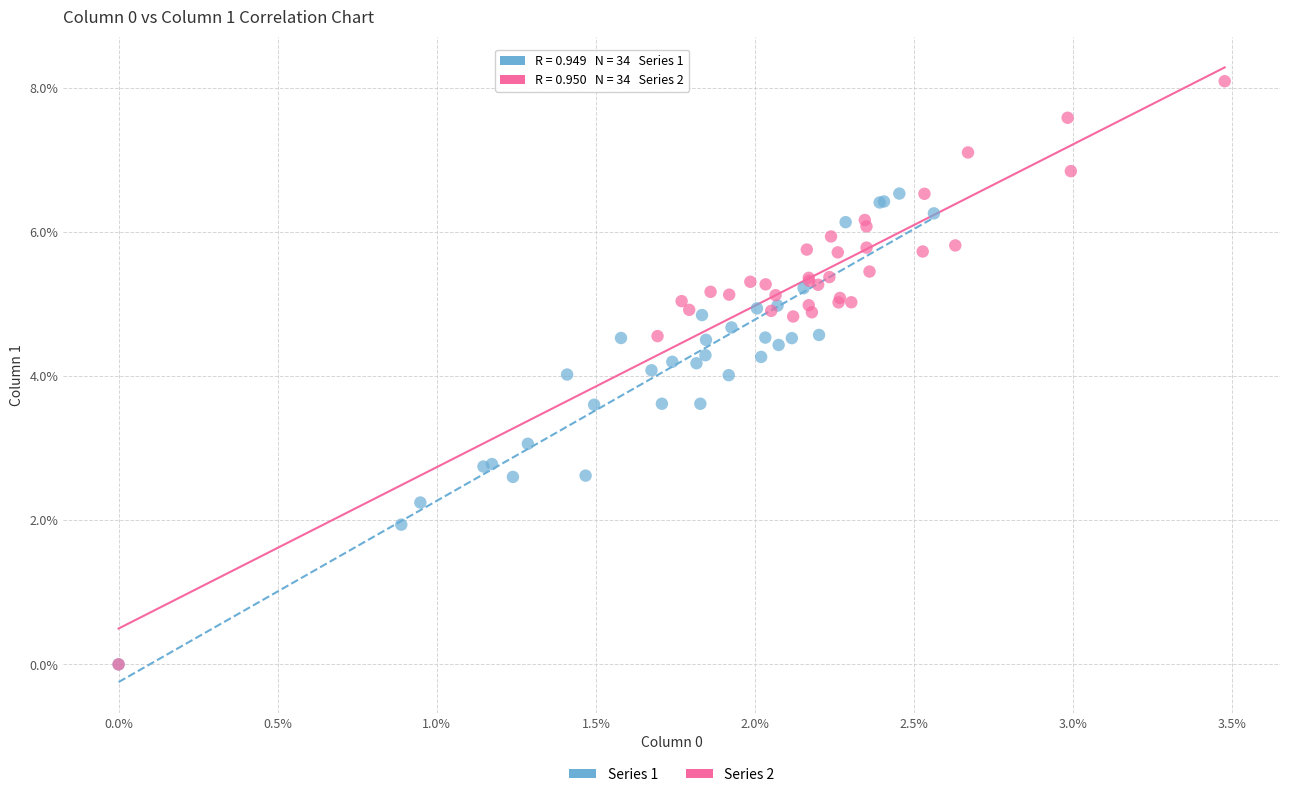

Which series has the widest spread of Y values?

Series 2